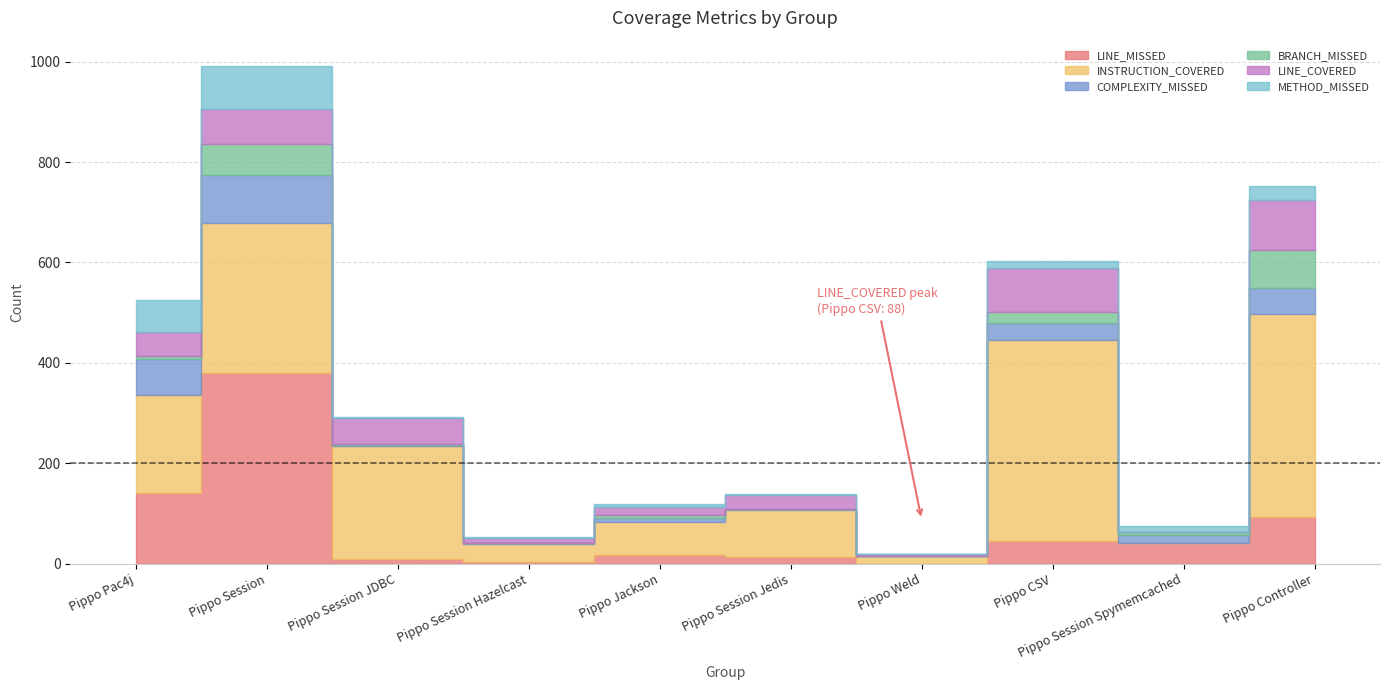

What position from the left is Pippo Session Jedis?

6